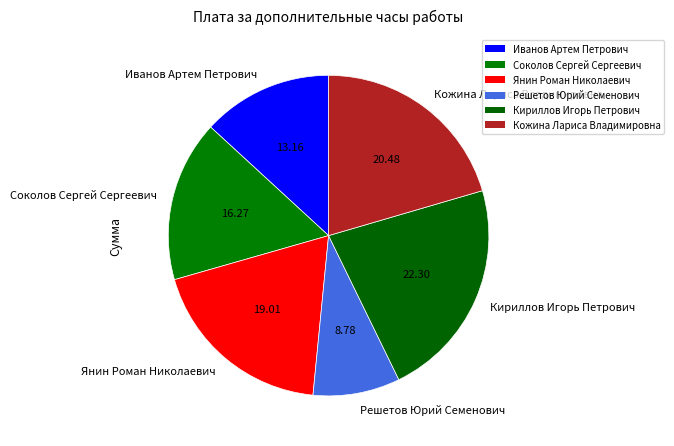

Which slice is the smallest?

Решетов Юрий Семенович